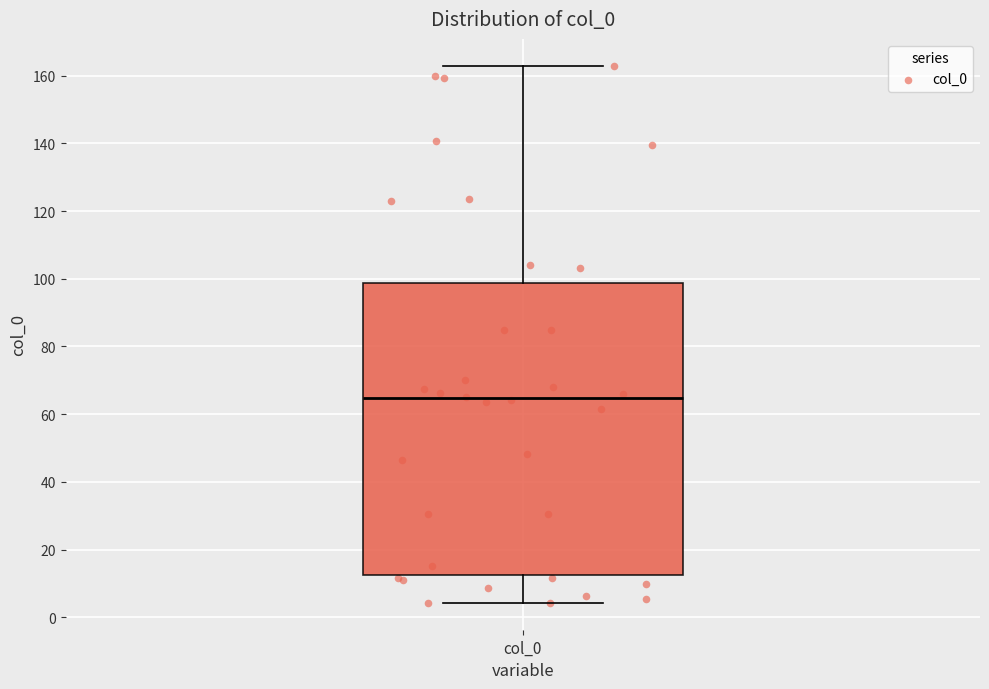

Read this box plot against the y-axis: the position of the median line, the range covered by the box, and the ends of both whiskers. The values are not printed on the chart, so give them approximately, as read against the axis.

median 64, box 12 to 98, whiskers 4 to 162